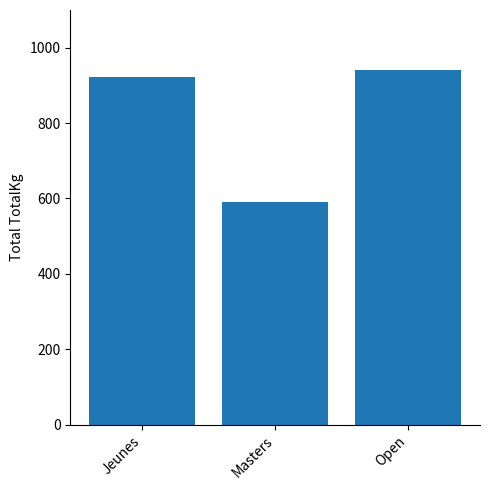

How many bars are there in total?

3